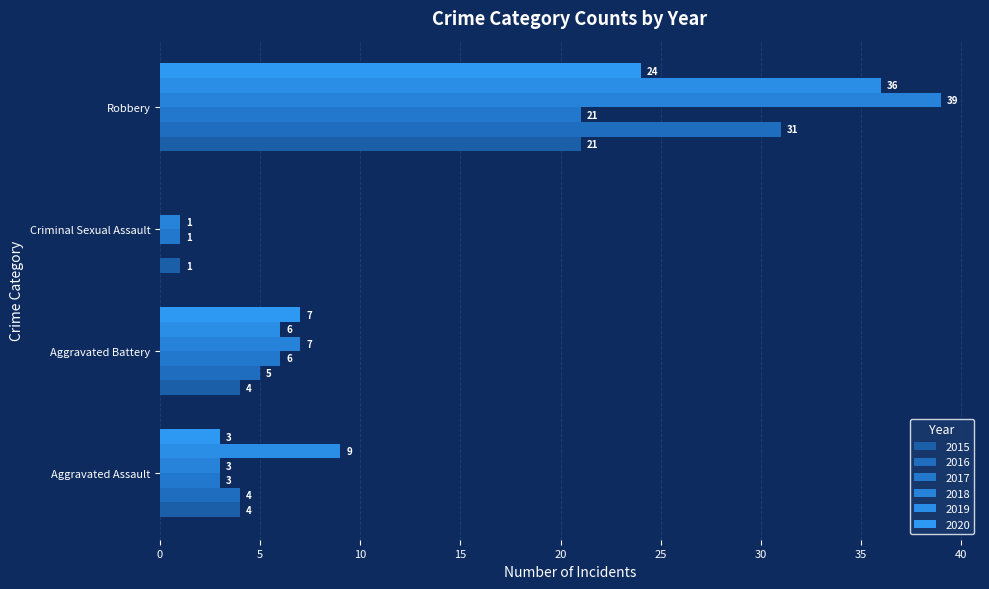

Reading right to left, what are all the values shown in this chart?

2015: Robbery=21	Criminal Sexual Assault=1	Aggravated Battery=4	Aggravated Assault=4
2016: Robbery=31	Criminal Sexual Assault=0	Aggravated Battery=5	Aggravated Assault=4
2017: Robbery=21	Criminal Sexual Assault=1	Aggravated Battery=6	Aggravated Assault=3
2018: Robbery=39	Criminal Sexual Assault=1	Aggravated Battery=7	Aggravated Assault=3
2019: Robbery=36	Criminal Sexual Assault=0	Aggravated Battery=6	Aggravated Assault=9
2020: Robbery=24	Criminal Sexual Assault=0	Aggravated Battery=7	Aggravated Assault=3